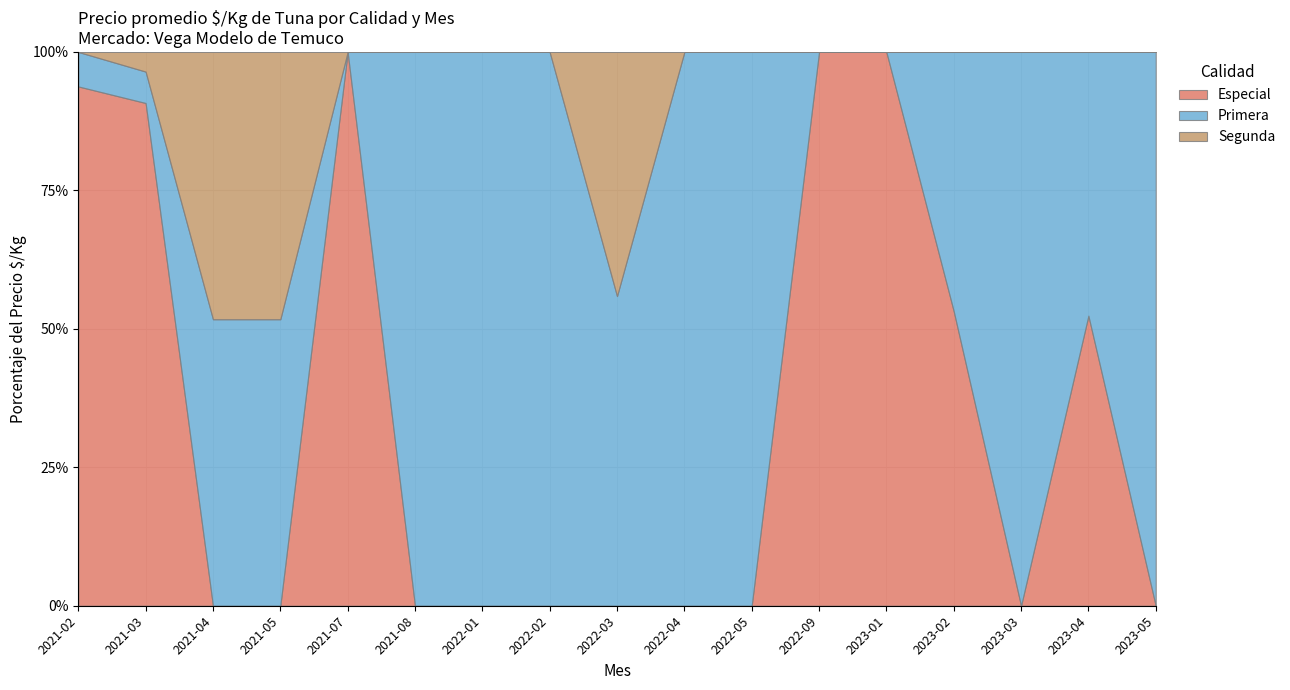

Count the number of data series in this chart.

3